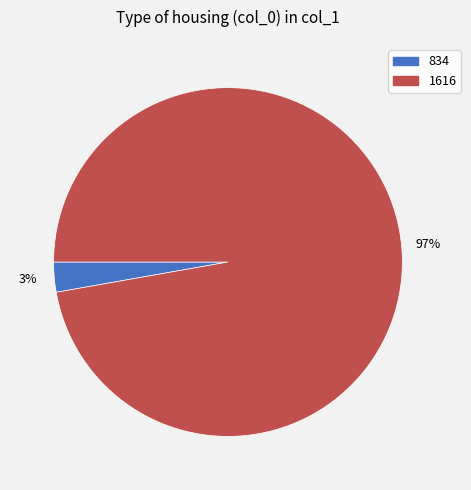

To the nearest percent, what portion does 834 represent?

3%